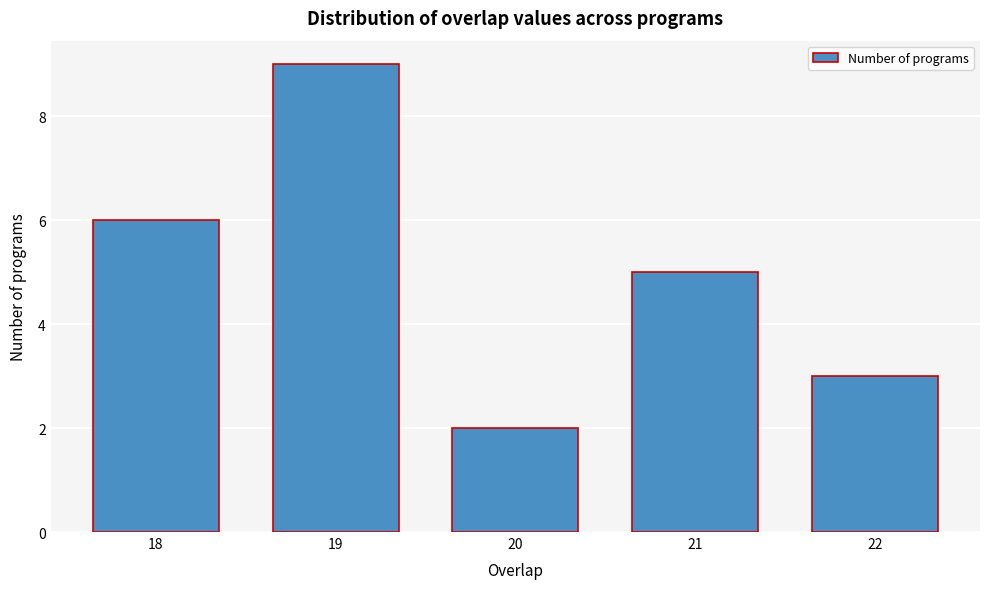

Reading left to right, extract all data points from this chart.

18=6	19=9	20=2	21=5	22=3